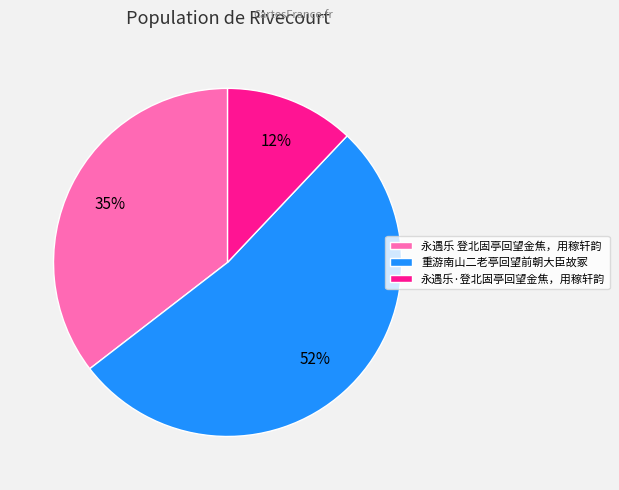

Do 永遇乐 登北固亭回望金焦，用稼轩韵 and 重游南山二老亭回望前朝大臣故冢 together represent more than half of the pie?

Yes